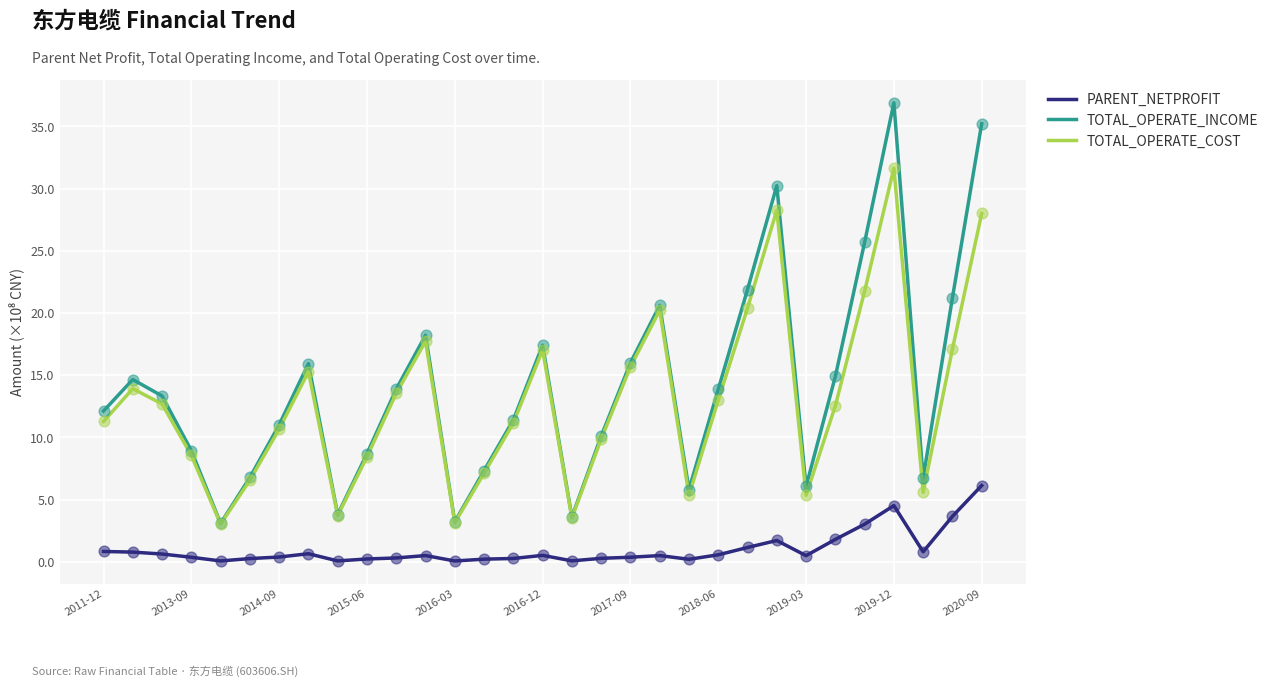

What is the lowest value of the TOTAL_OPERATE_COST series?

3.0